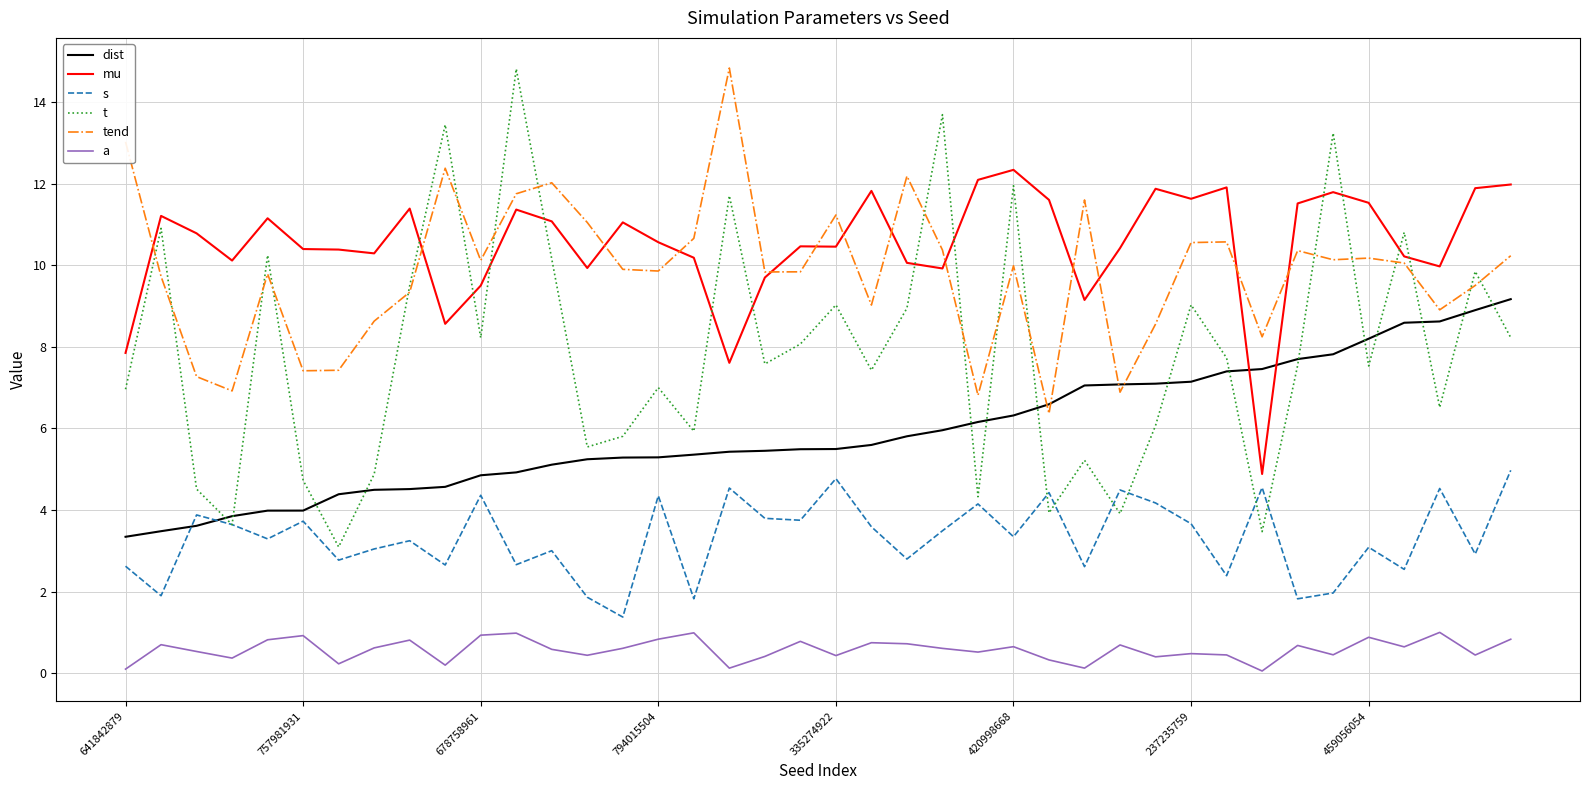

What is the maximum value for s?

5.0